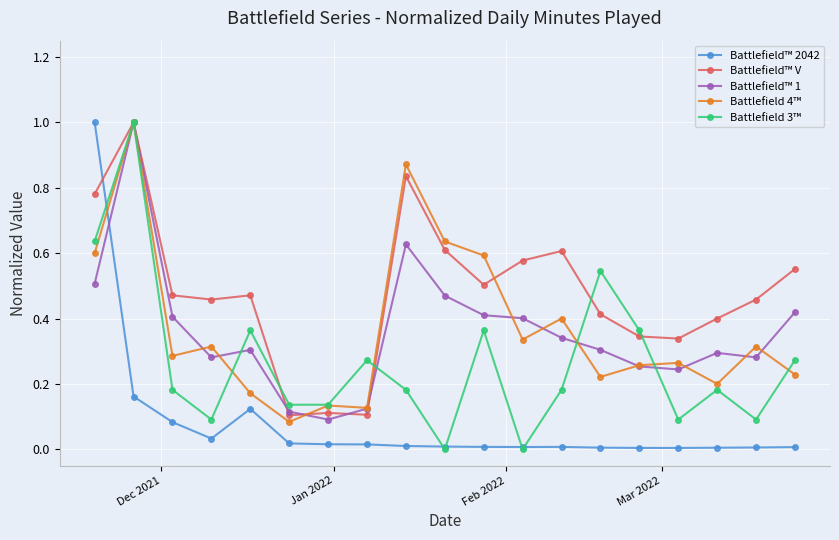

Which series ends up on top after the final intersection of Battlefield™ 2042 and Battlefield 4™?

Battlefield 4™